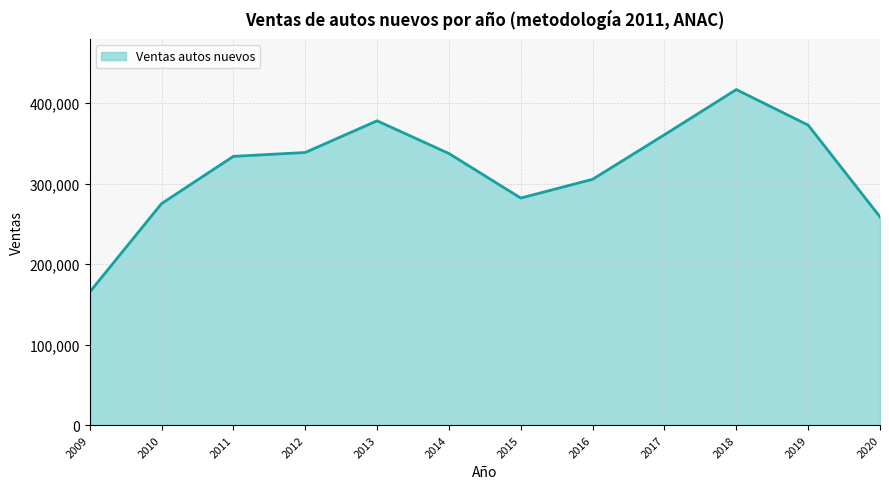

What is the change in value from 2016 to 2017?

+55360